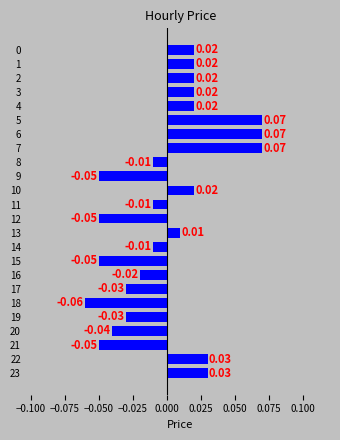

Between 16 and 21, which is larger?

16